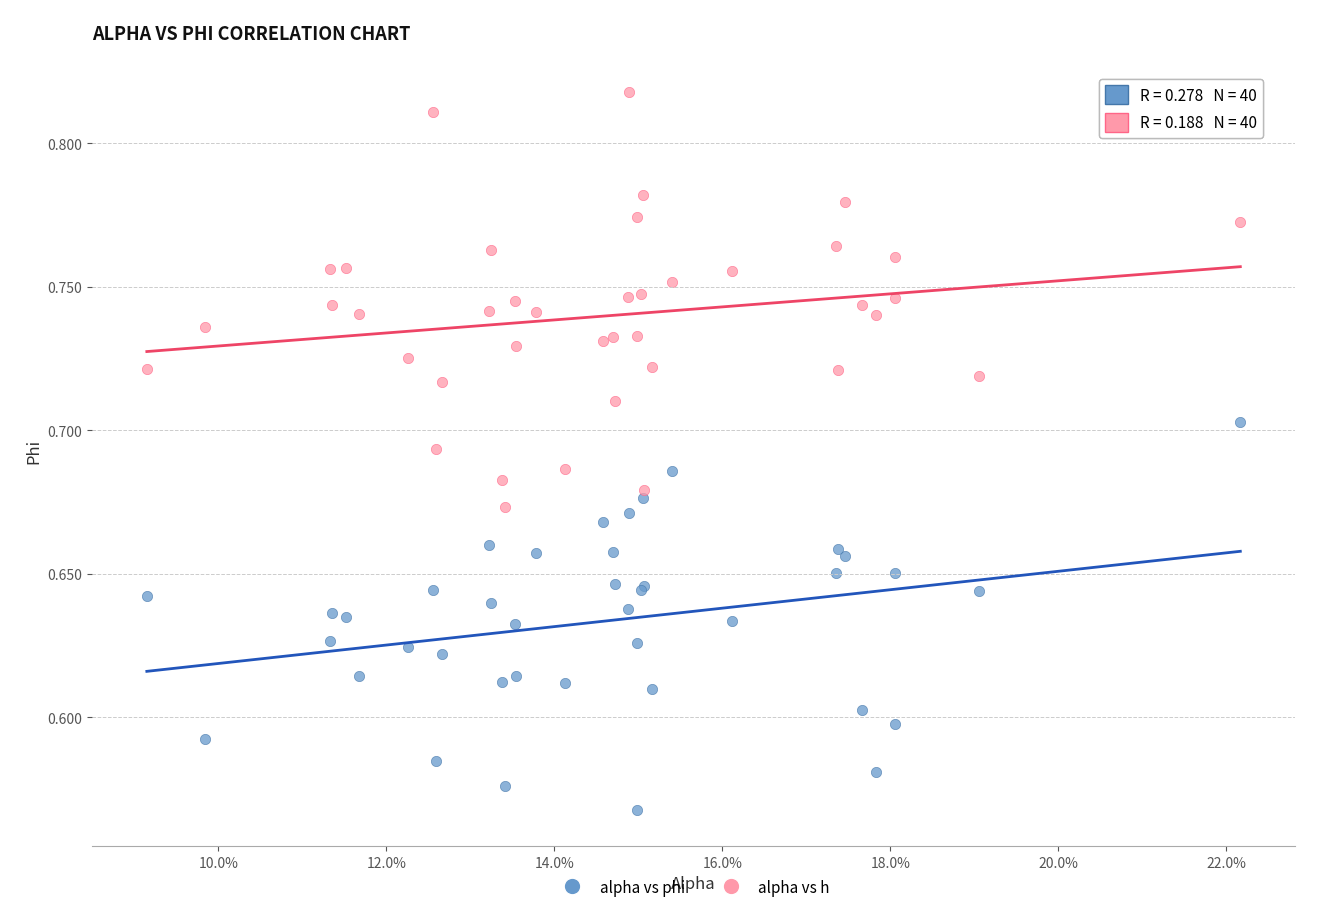

Which series reaches the maximum Y coordinate?

alpha vs h